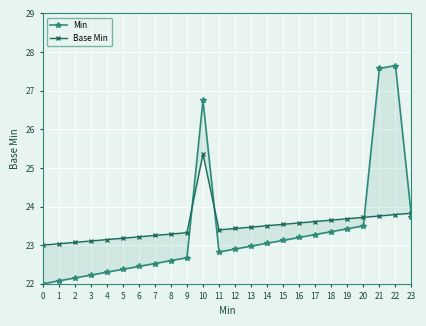

In Base Min, how many points are lower than both neighbors (excluding endpoints)?

1